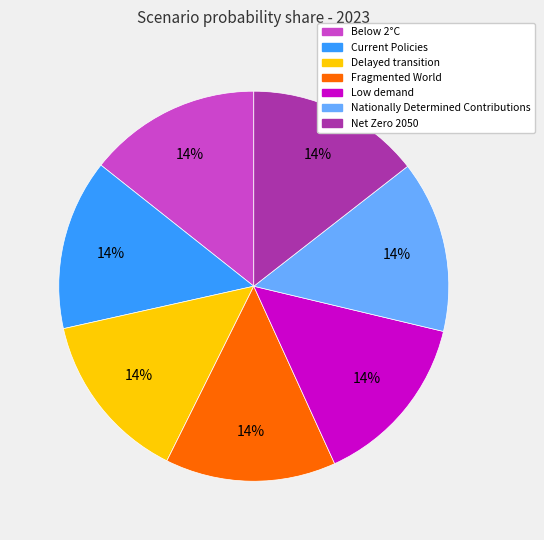

To the nearest percent, what portion does Current Policies represent?

14%